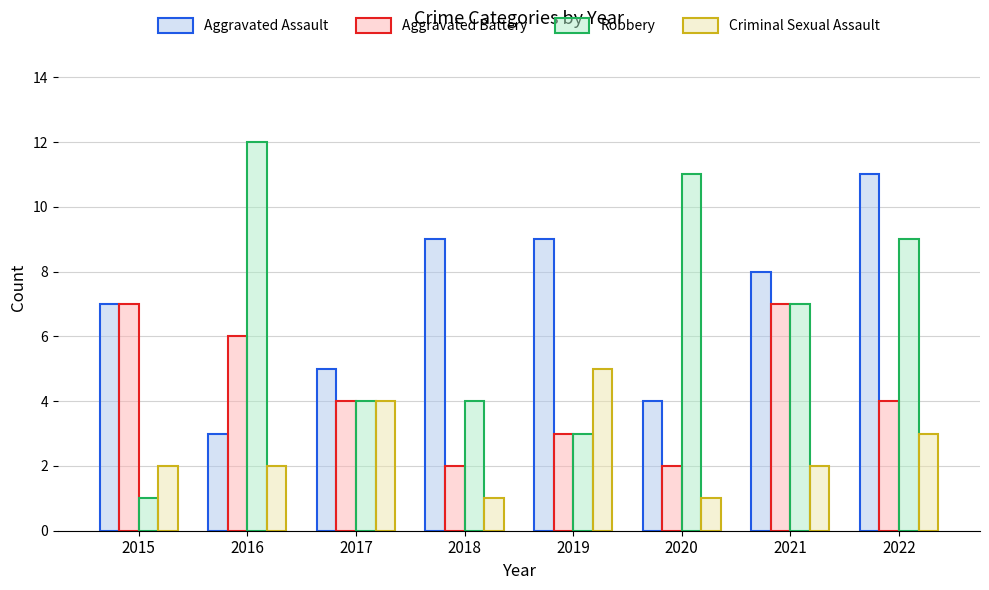

Which series has the largest total across all categories?

Aggravated Assault